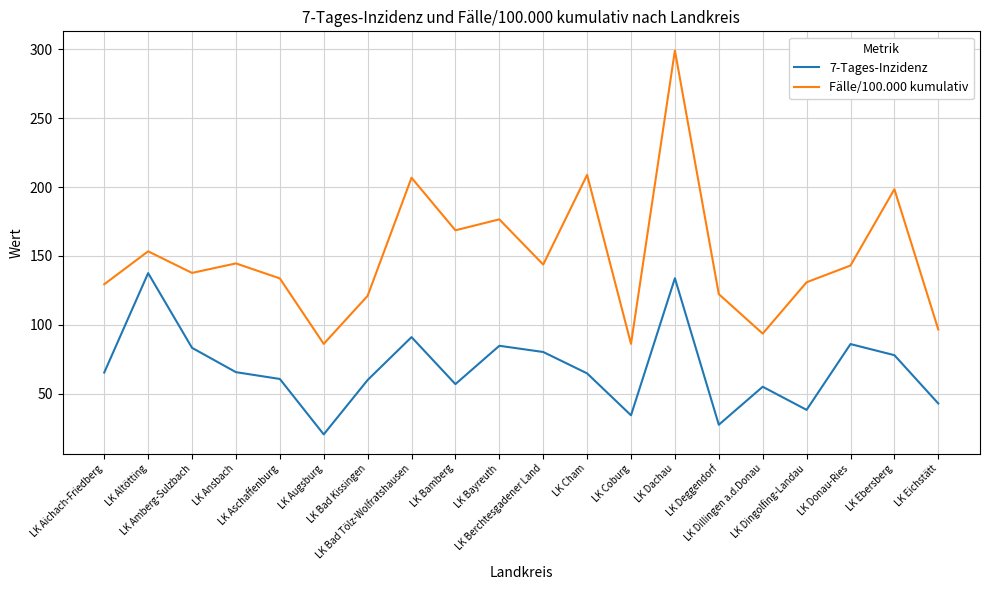

What is the smallest value displayed?

20.7